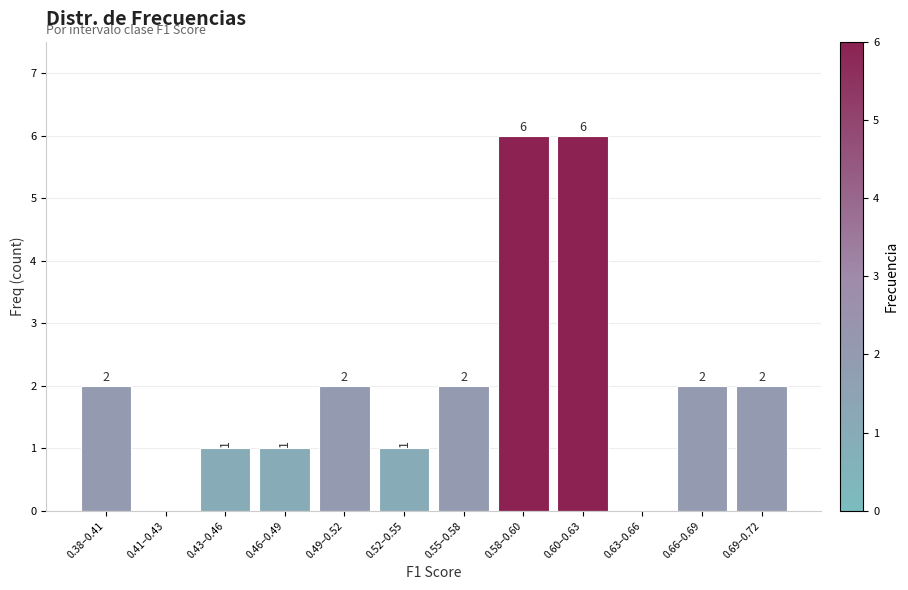

Reading left to right, what are all the values shown in this chart?

0.38–0.41=2	0.41–0.43=0	0.43–0.46=1	0.46–0.49=1	0.49–0.52=2	0.52–0.55=1	0.55–0.58=2	0.58–0.60=6	0.60–0.63=6	0.63–0.66=0	0.66–0.69=2	0.69–0.72=2